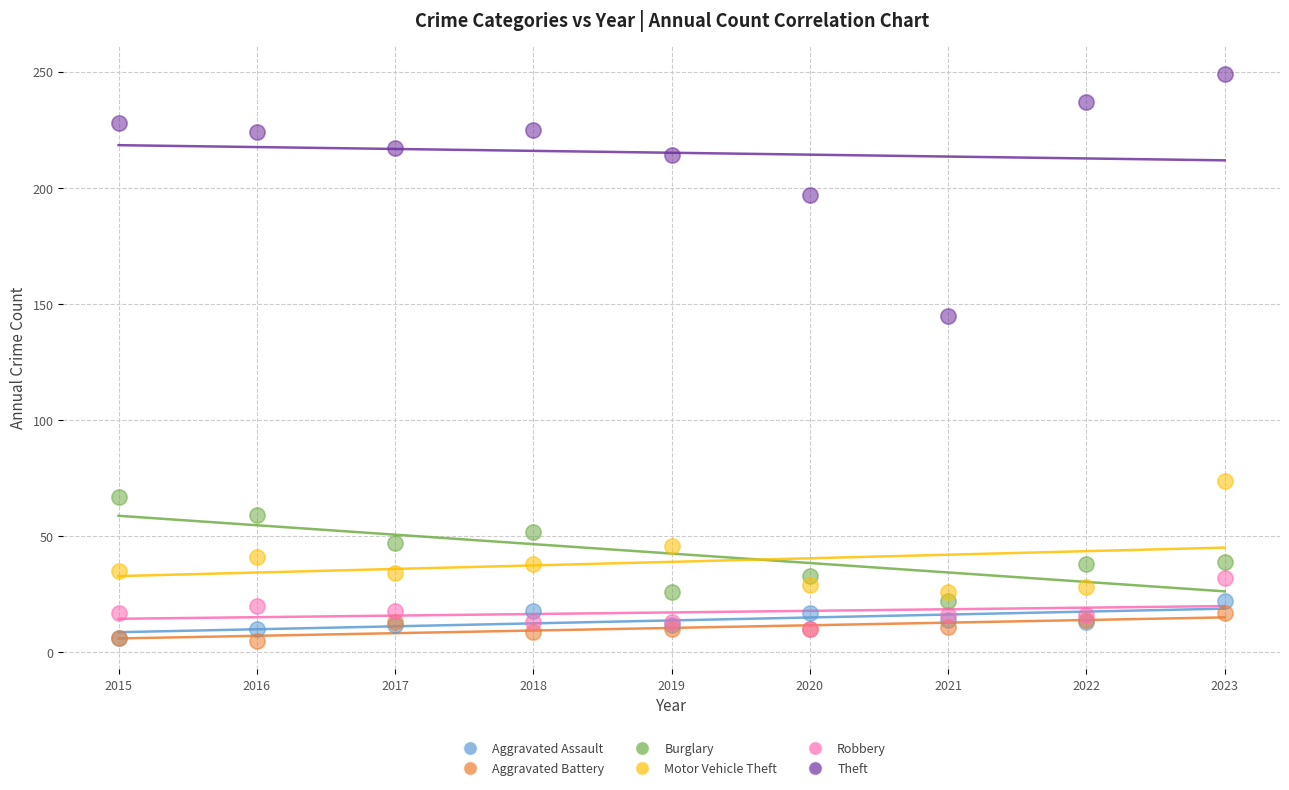

What are all the series names shown in the legend?

Aggravated Assault, Aggravated Battery, Burglary, Motor Vehicle Theft, Robbery, Theft